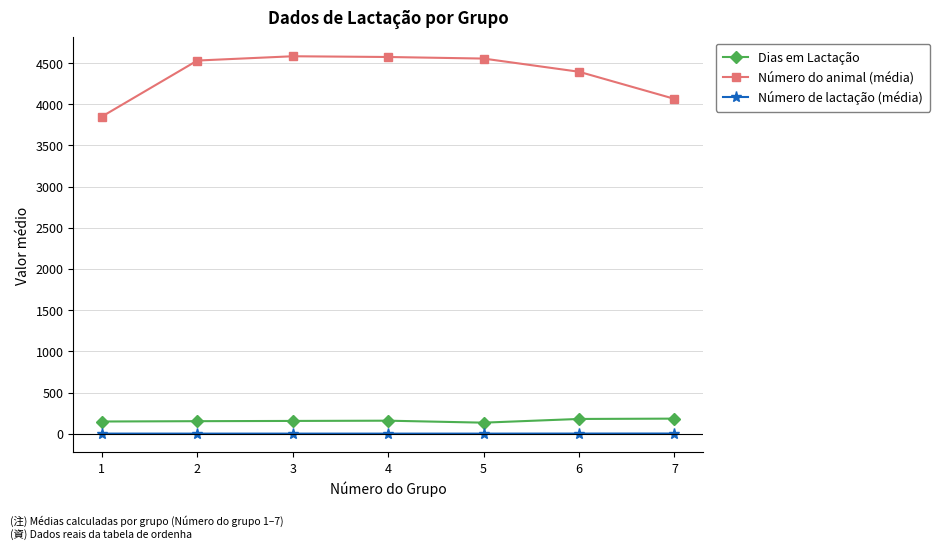

At 6, list the series in order from smallest to largest.

Número de lactação (média), Dias em Lactação, Número do animal (média)